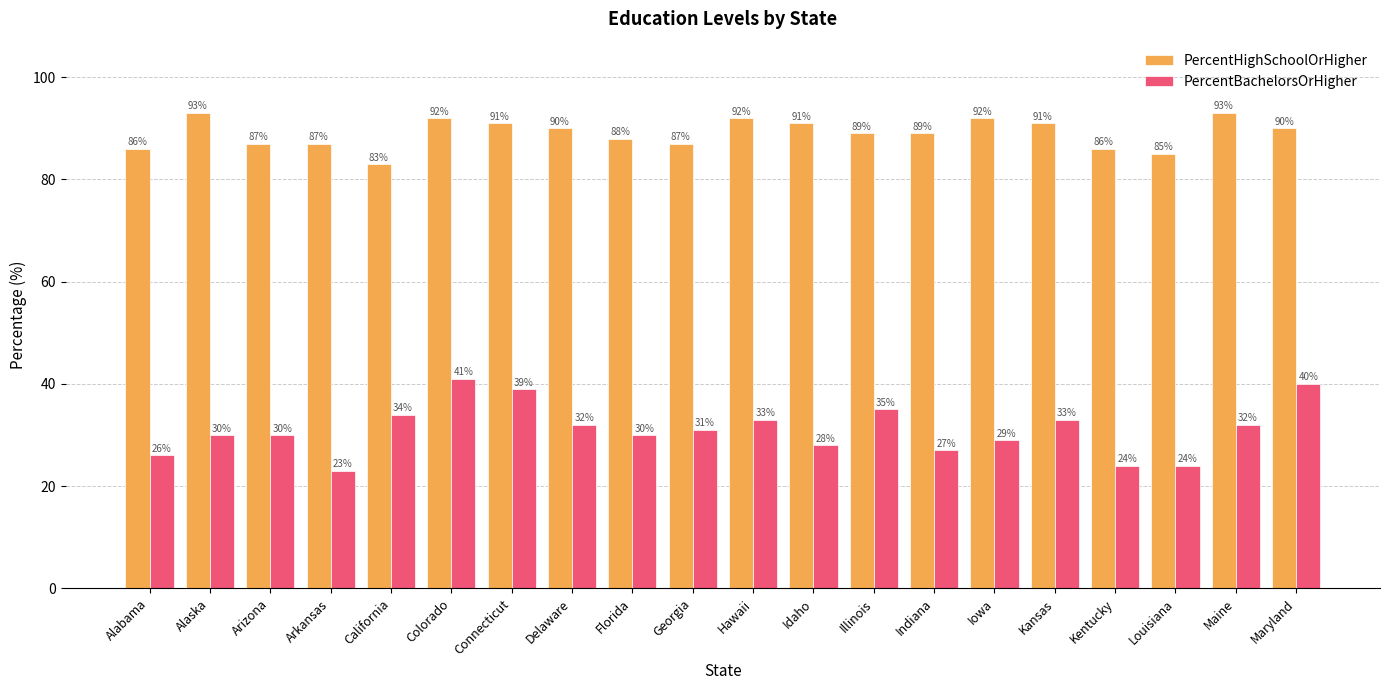

What is the value of the PercentBachelorsOrHigher bar at the 7th from the left?

39